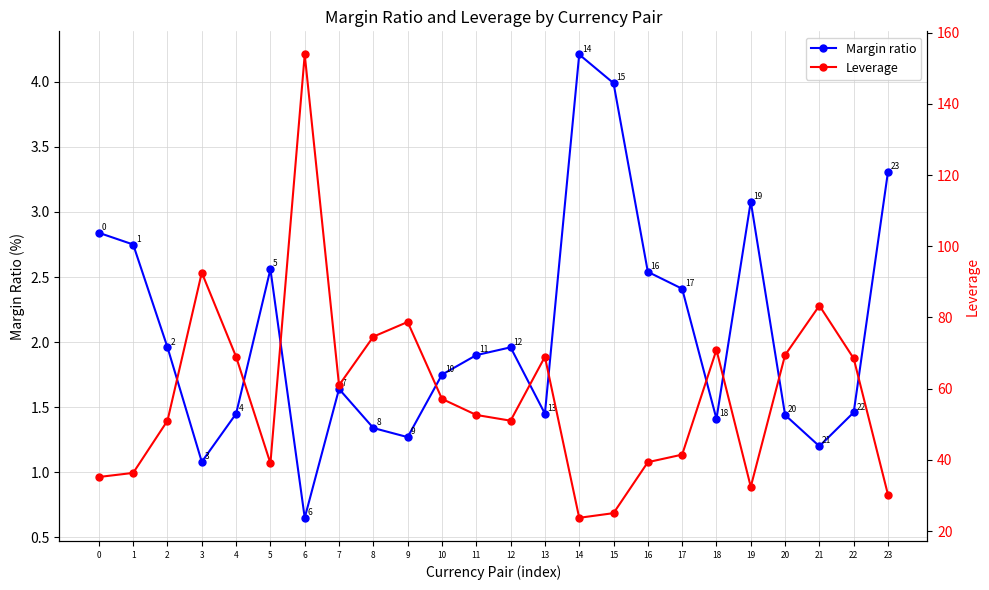

What is the maximum value for Leverage?

153.8